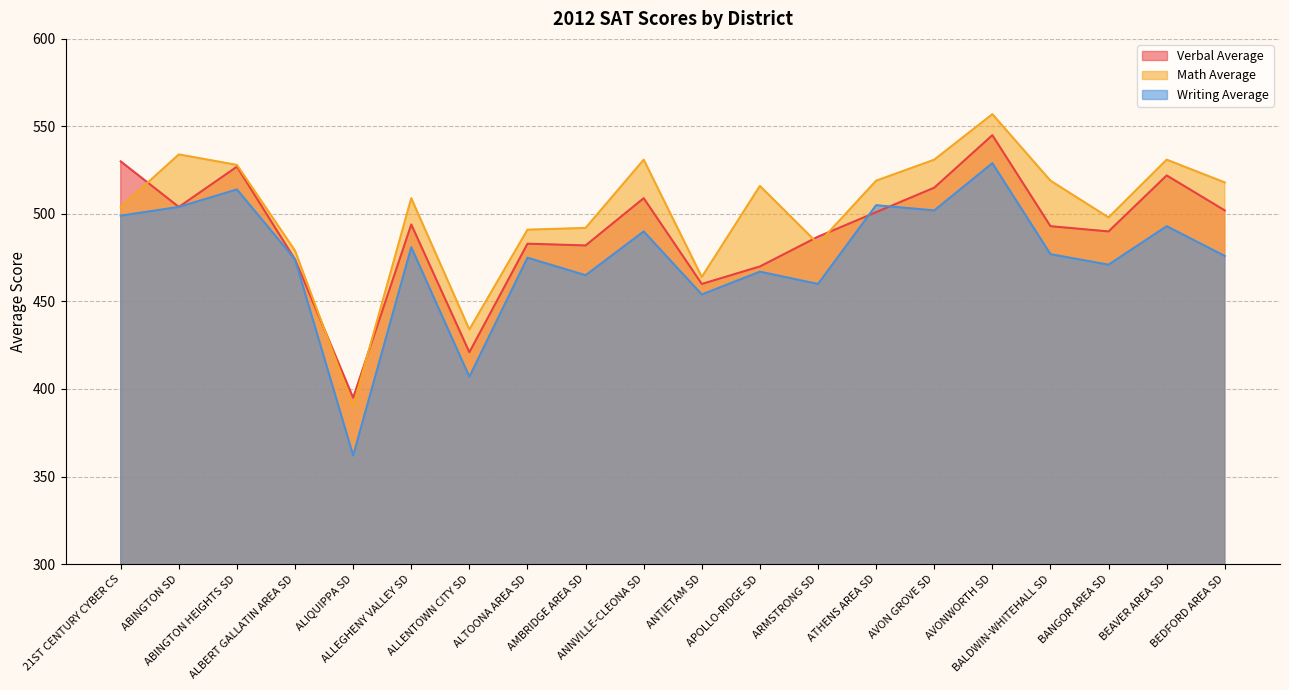

Which series has the largest total across all categories?

Math Average